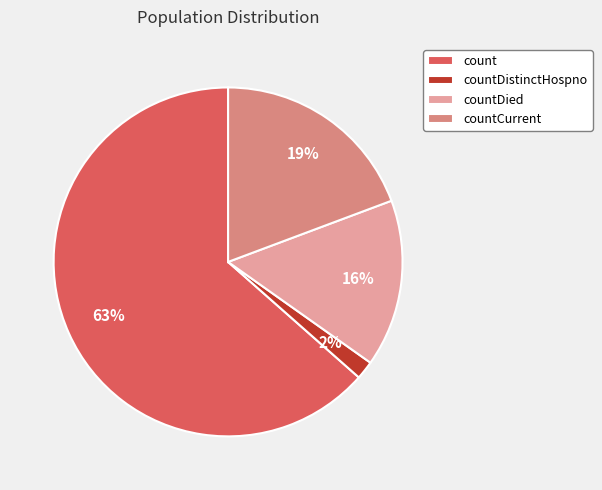

Is the sum of countDied and countCurrent greater than half?

No